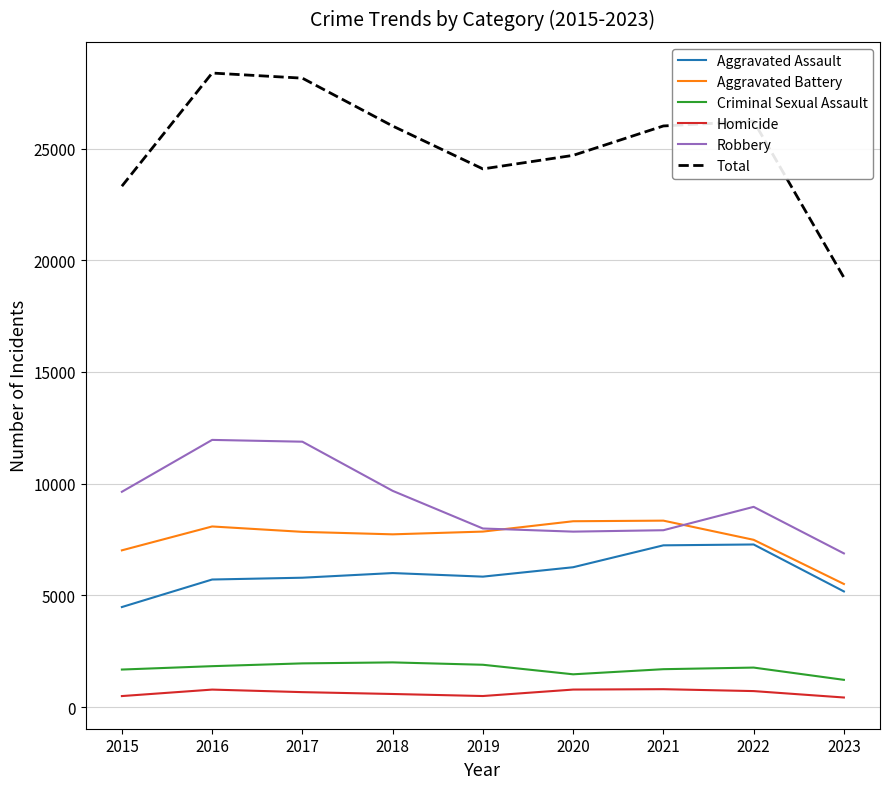

True or false: Homicide and Robbery cross at least once.

False